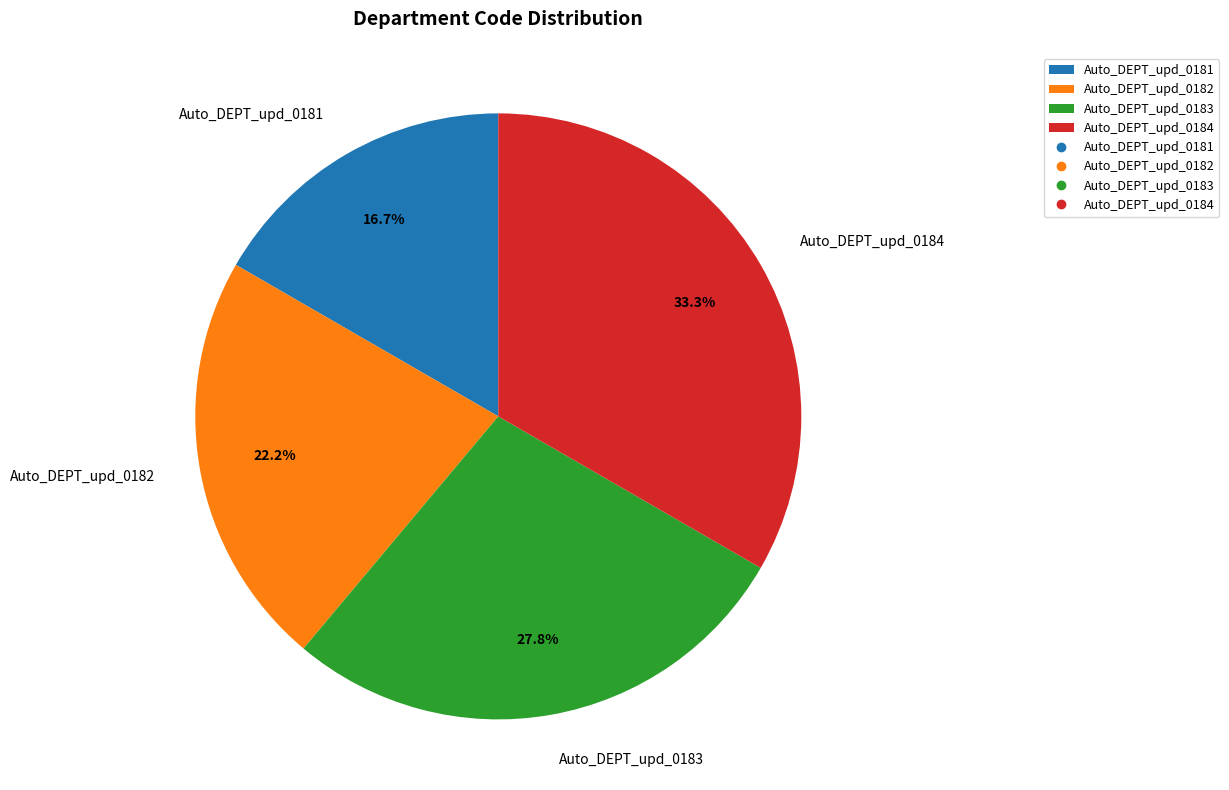

What percentage is the Auto_DEPT_upd_0181 slice, to the nearest percent?

17%